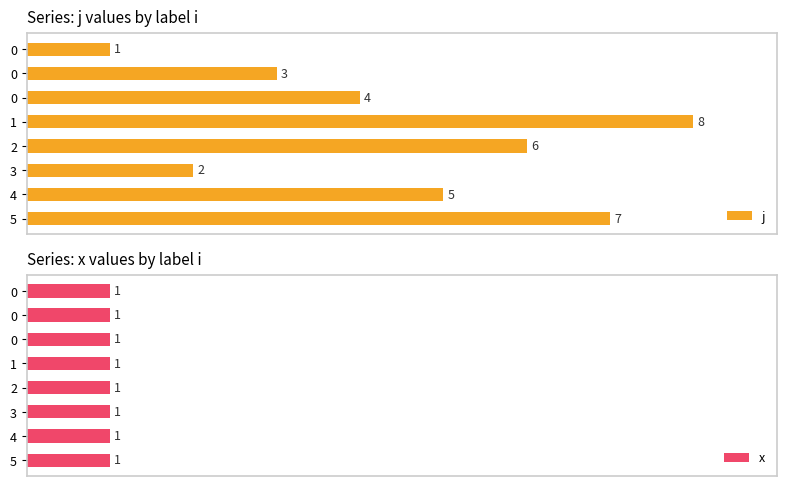

Is it true that j equals 0.7 at 0?

False